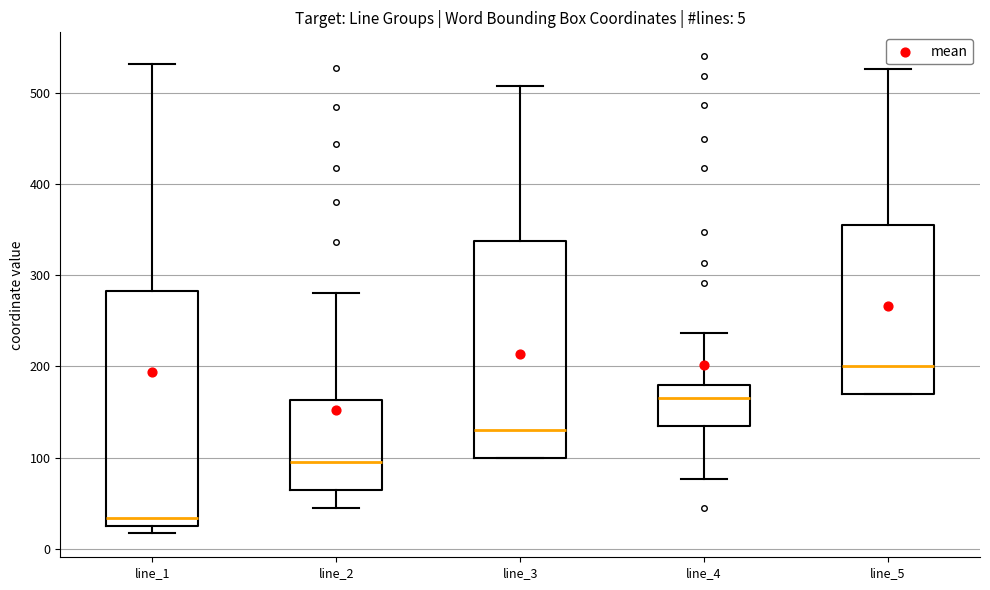

Comparing the boxes themselves (not the whiskers), which one is the tallest?

line_1